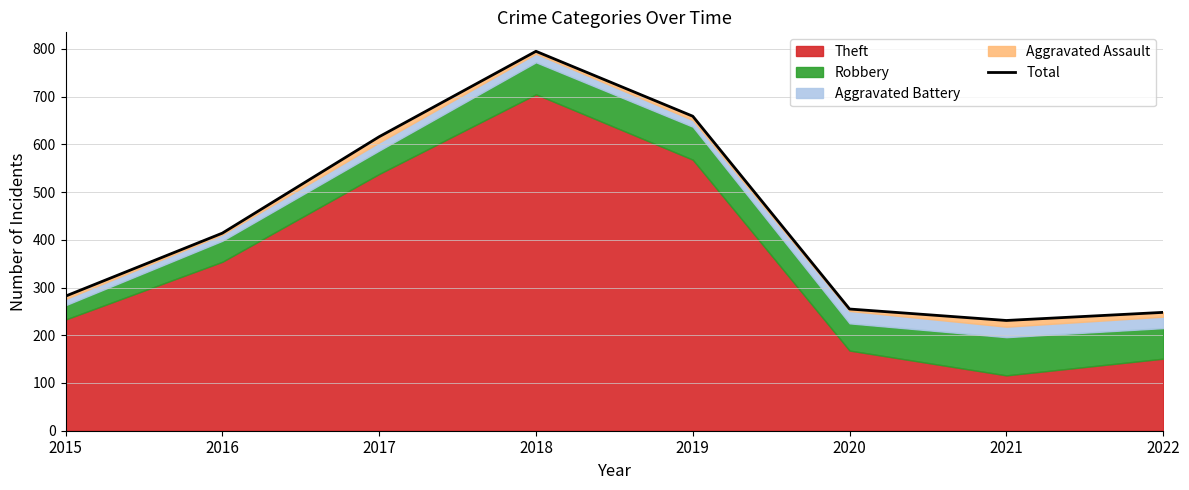

What is the ratio of the value at 2022 to the value at 2021?

1.1